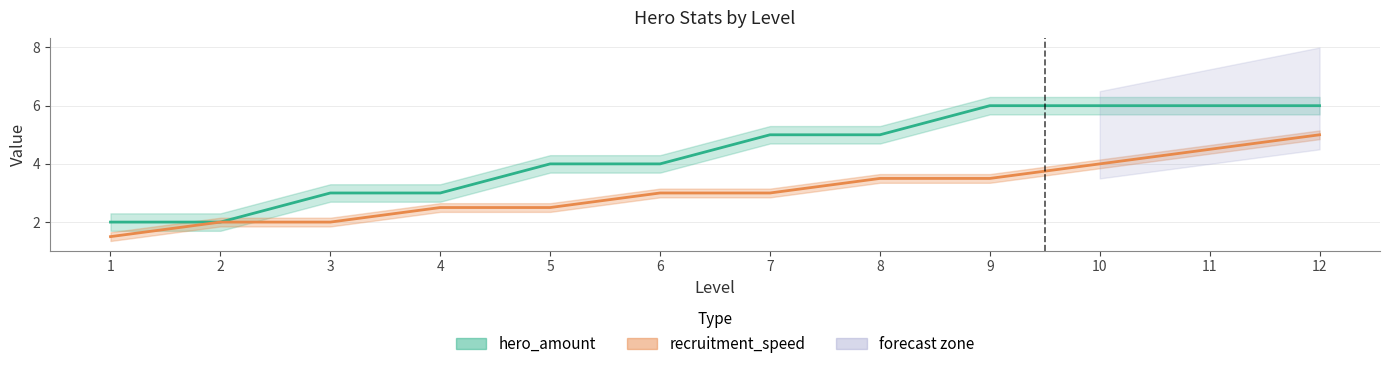

At how many categories does at least one series exceed 3?

8